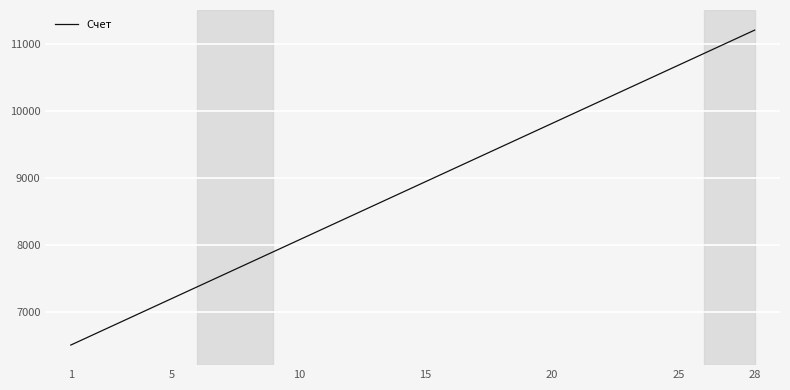

What is the difference between the maximum and minimum values?

4700.0